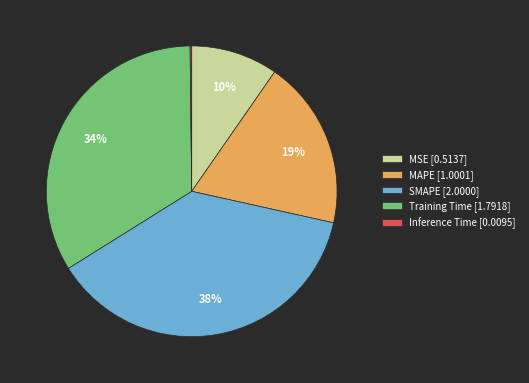

To the nearest percent, what is the combined percentage of SMAPE and Training Time?

71%